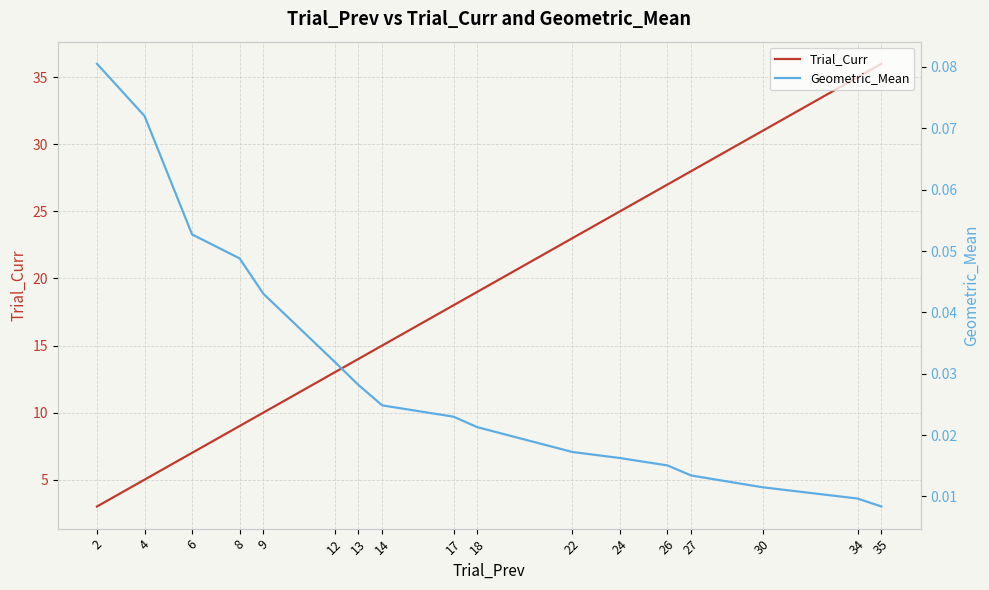

Which series has the widest spread of values?

Trial_Curr